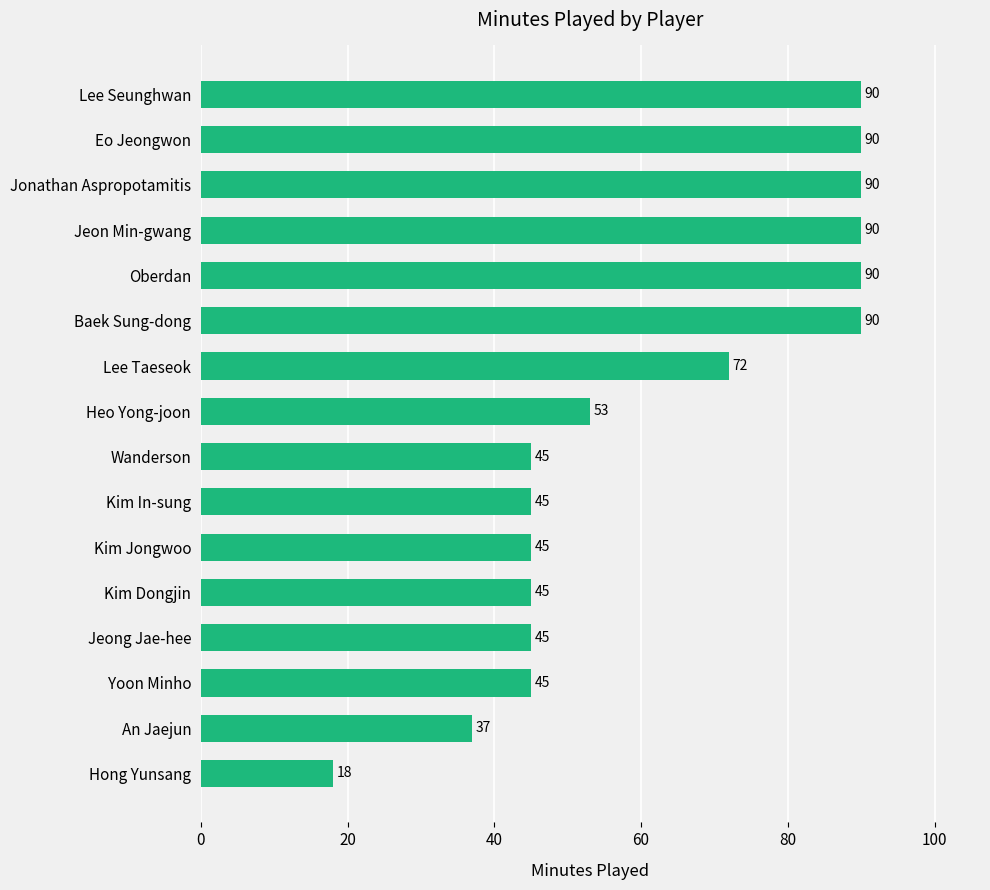

How many values are between 45 and 90?

14